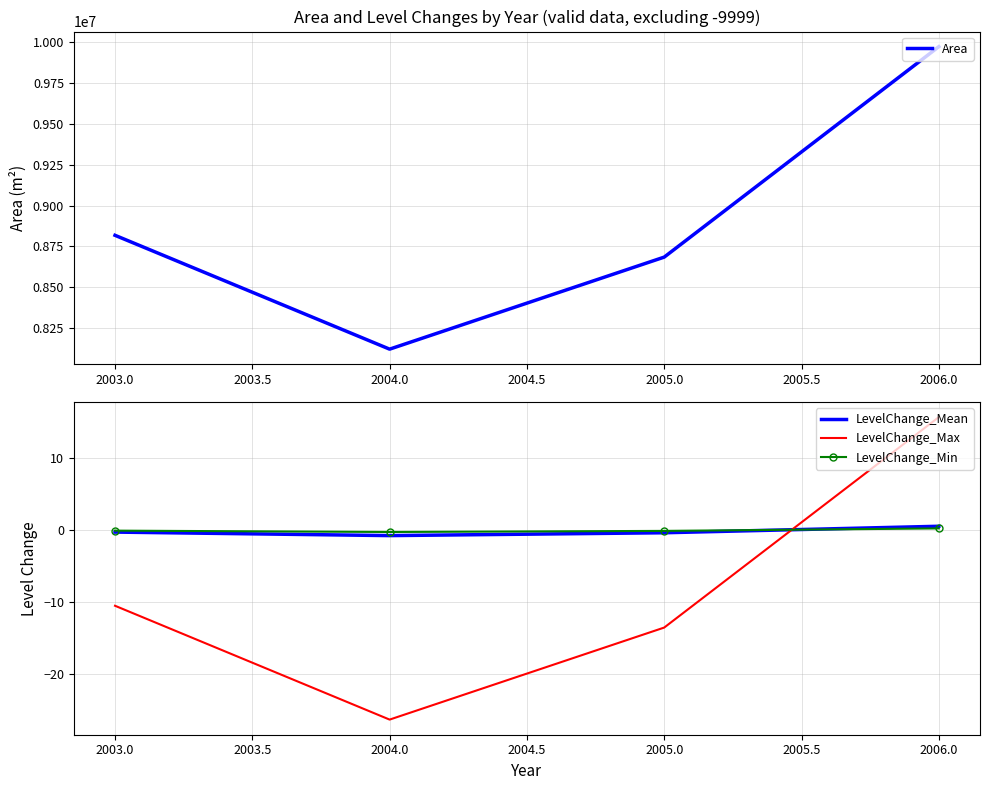

Which series has the largest total across all categories?

Area